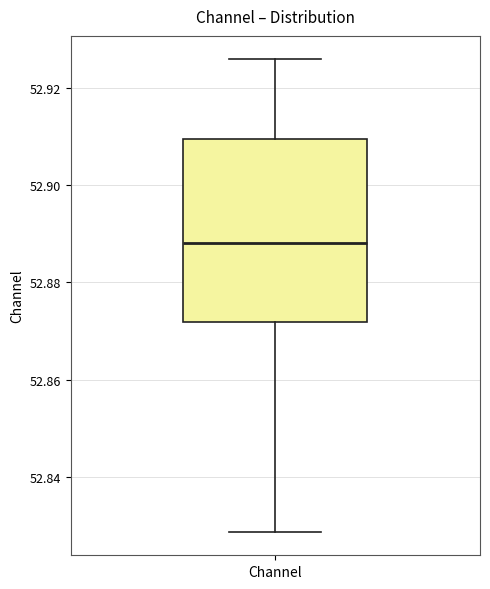

Transcribe this box plot: give where the median line is, the range the box spans, and where the two whiskers end, as read against the y-axis. The values are not printed on the chart, so give them approximately, as read against the axis.

median 52.888, box 52.872 to 52.910, whiskers 52.828 to 52.926